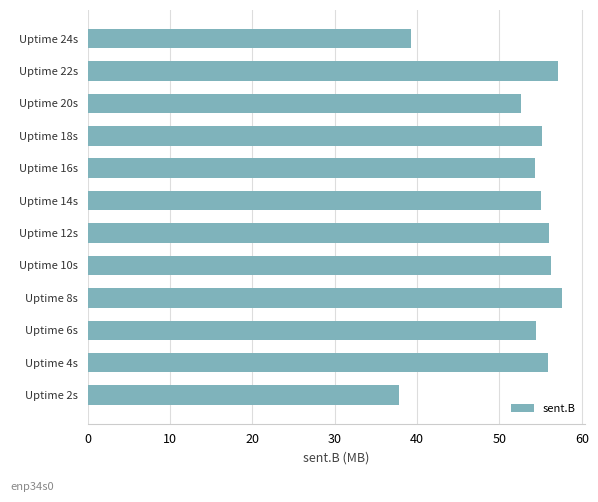

How many data points does each series have?

12